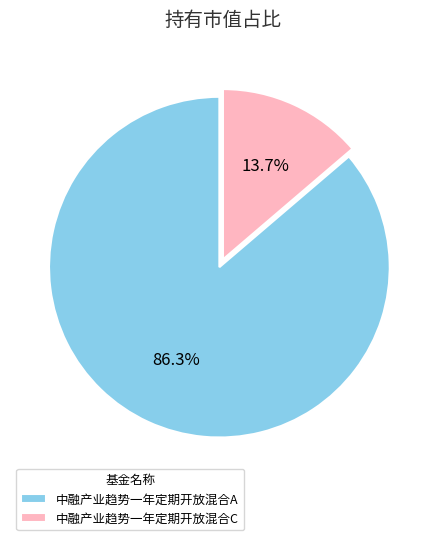

To the nearest percent, what is the difference between the largest and smallest slice percentages?

73%